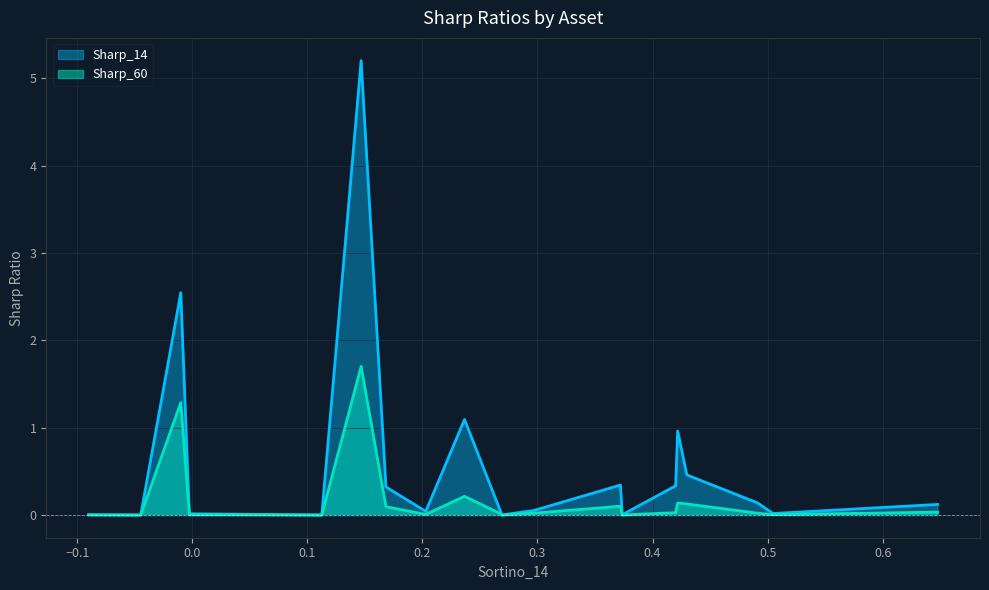

List the series in order of their overall mean, lowest first.

Sharp_60, Sharp_14